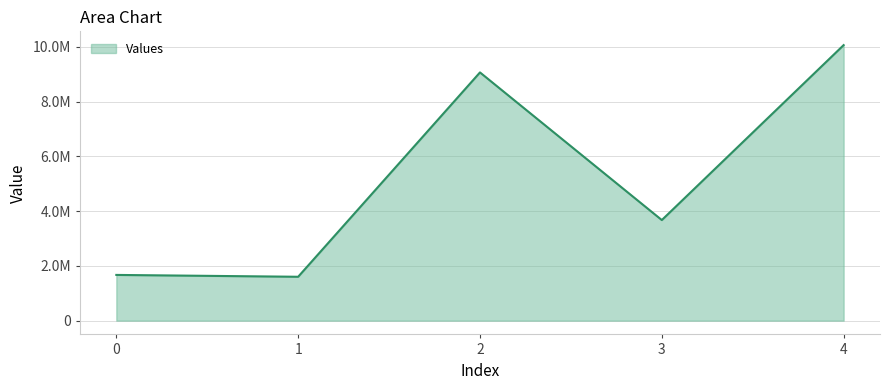

What is the average value?

5212729.0